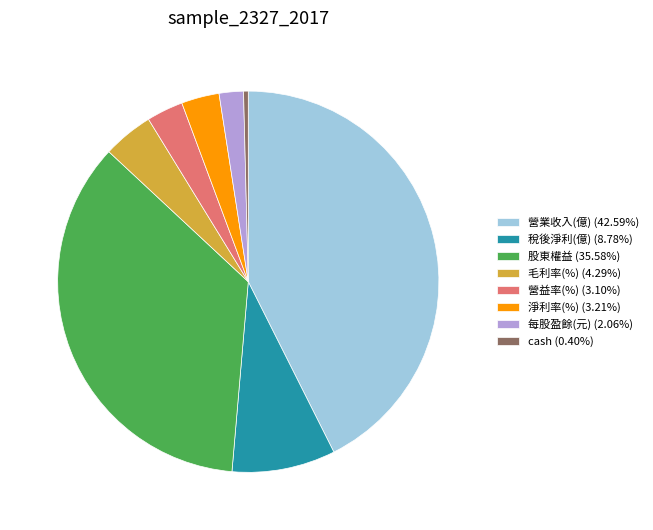

Approximately how many times larger is the value at 每股盈餘(元) (2.06%) compared to 淨利率(%) (3.21%)?

0.6